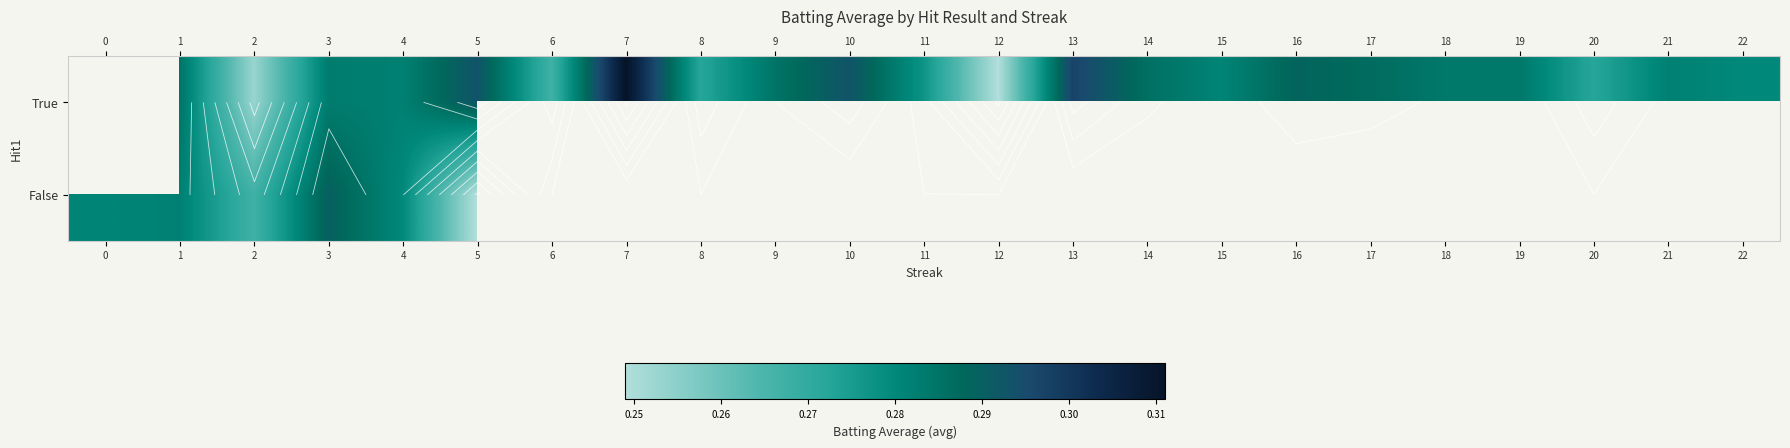

Is the value of row_0 at 11 greater than the value of row_1 at 6?

No